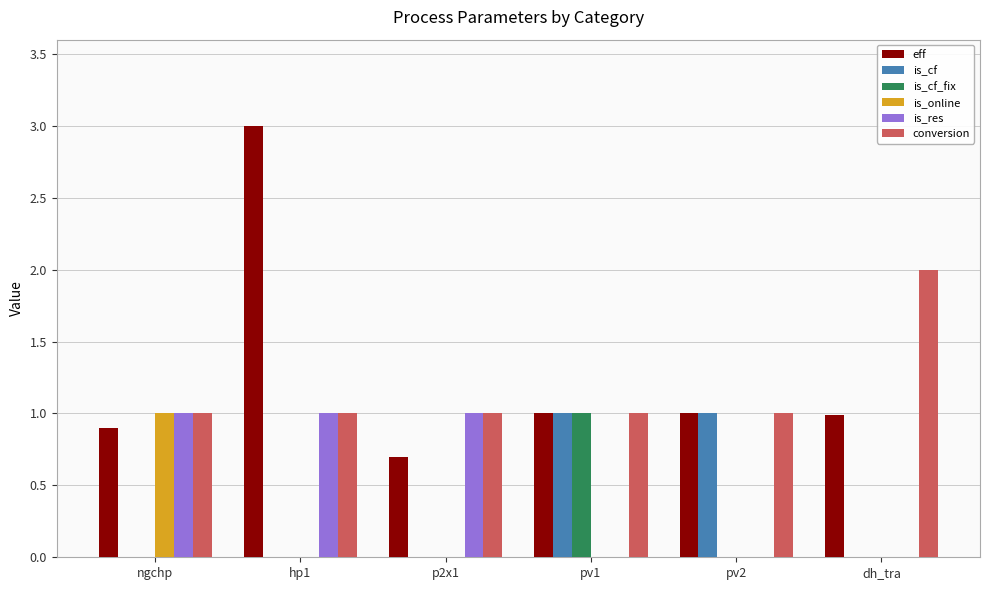

Between ngchp and hp1, which series saw the biggest shift?

eff